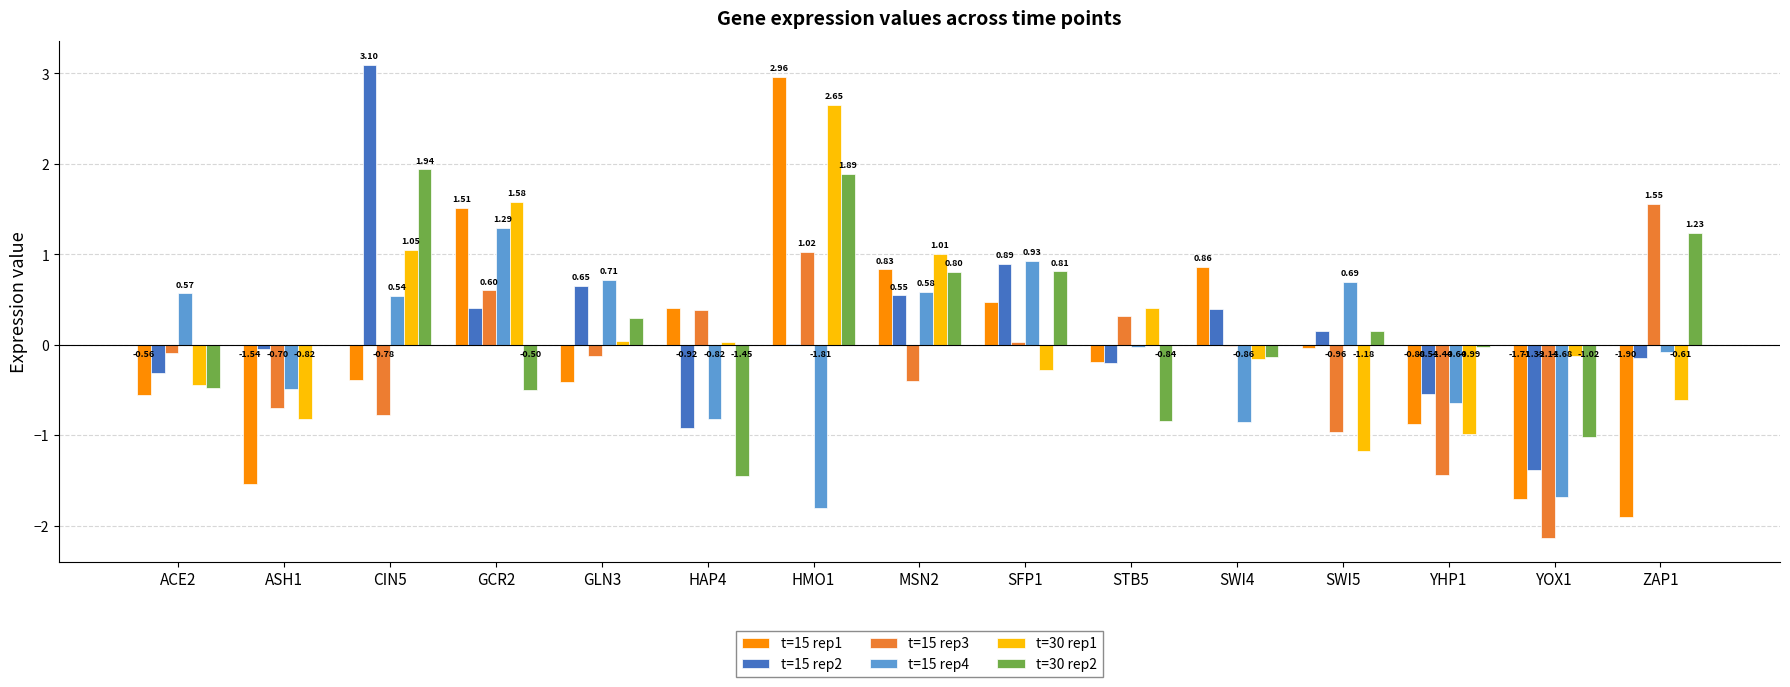

Which series changed the most between ASH1 and YOX1?

t=15 rep3